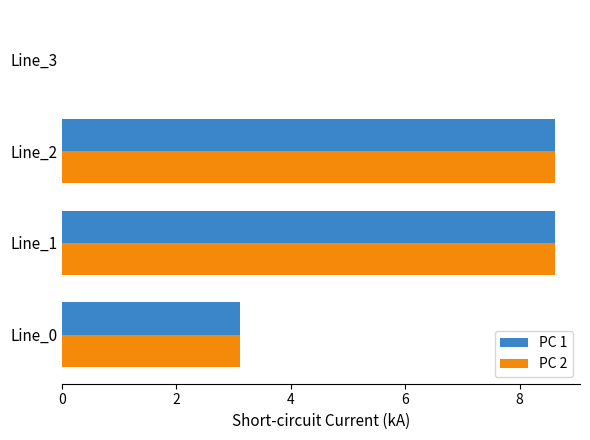

What is the sum of the PC 1 values at Line_2 and Line_0?

11.7